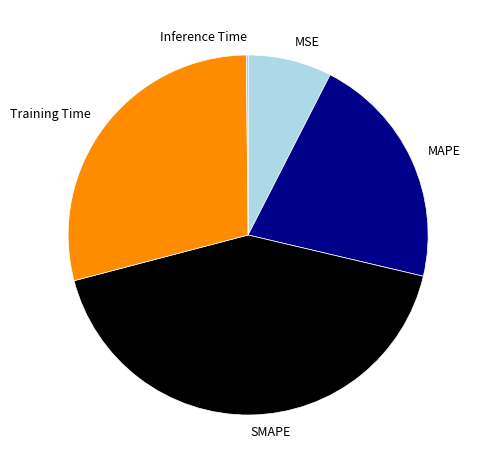

True or false: Training Time accounts for 22% of the total.

False